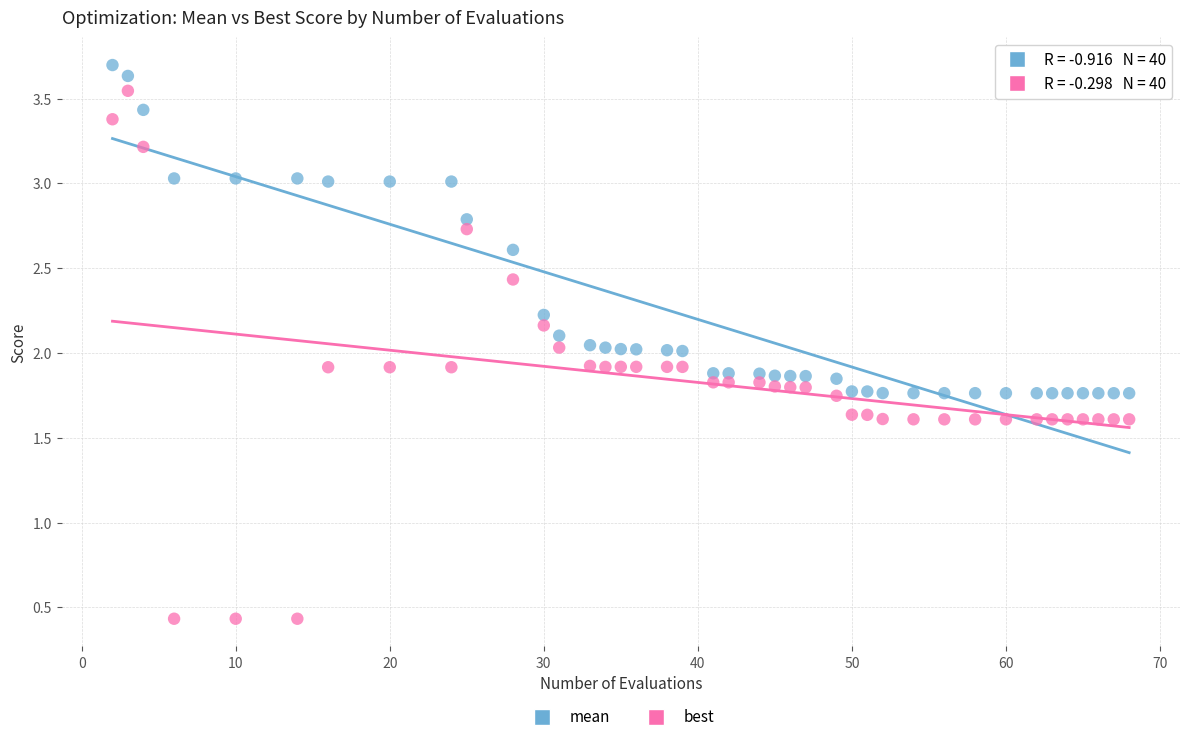

Across all data points, what is the range of Y values (max minus min)?

3.3